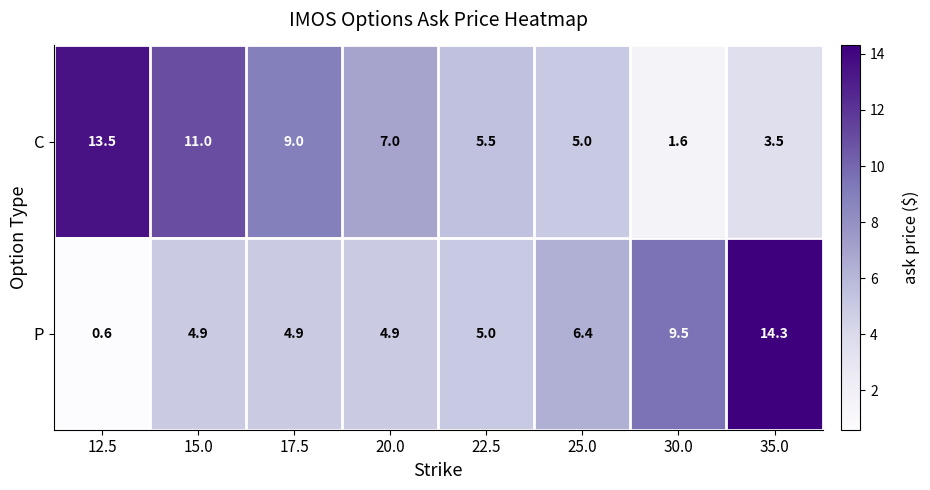

What is the greatest value displayed?

14.3